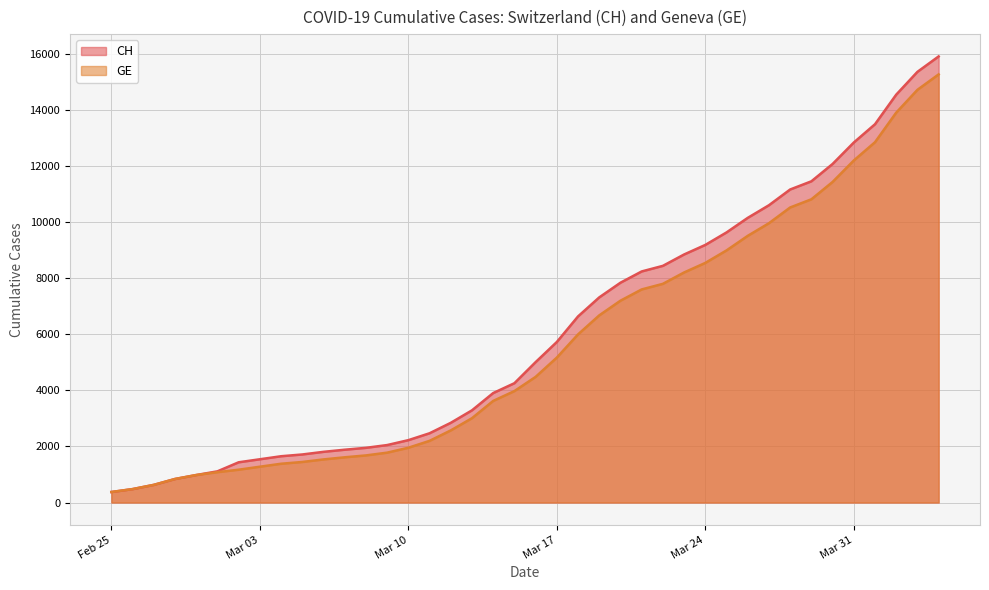

Count the number of data series in this chart.

2